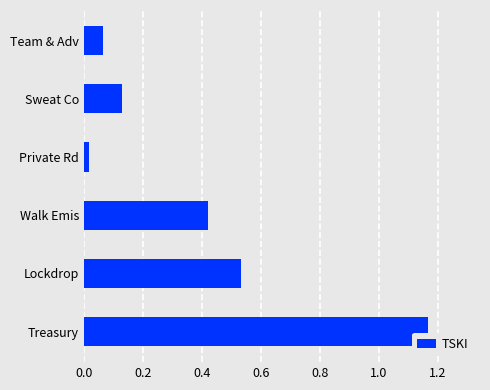

Rank the categories by value from lowest to highest.

Private Rd, Team & Adv, Sweat Co, Walk Emis, Lockdrop, Treasury